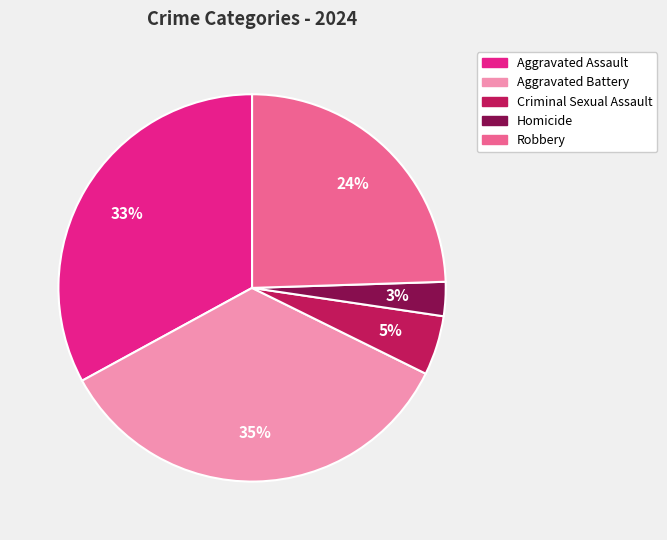

What is the ratio of the value at Aggravated Assault to the value at Aggravated Battery?

0.9